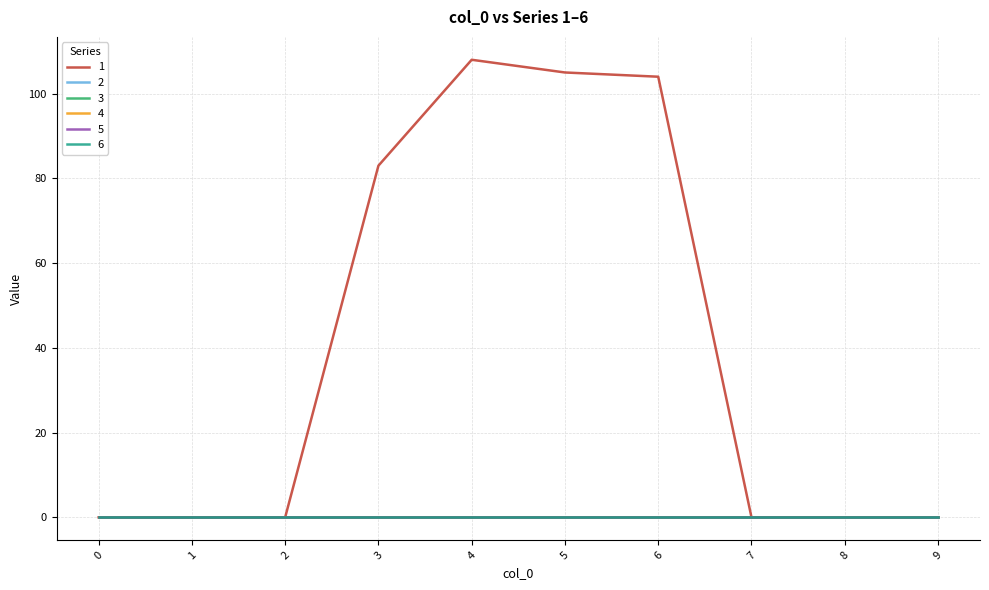

At which category is the sum across all series the highest?

4